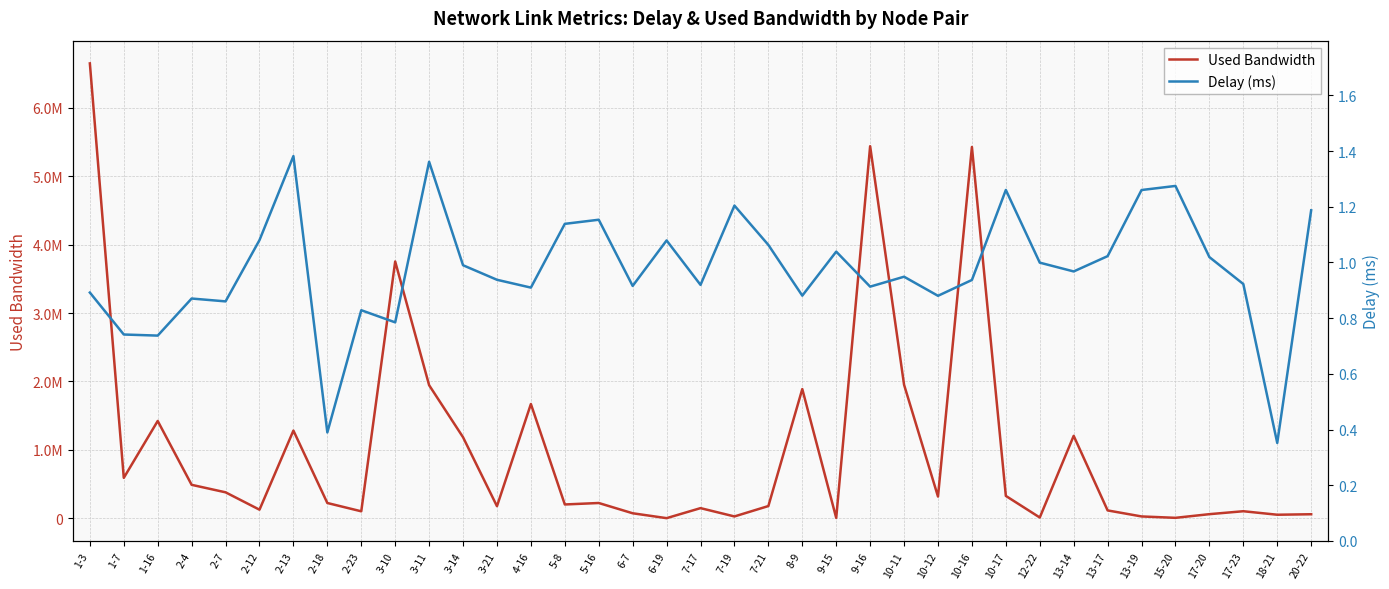

How many lines are shown in the chart?

2